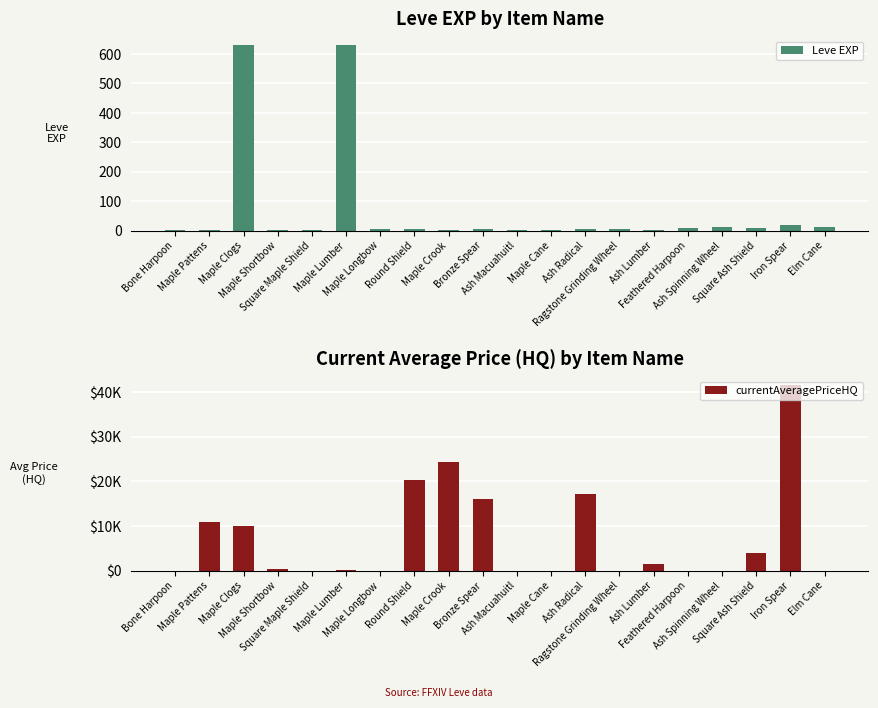

At which label is Leve EXP closest to 315?

Iron Spear